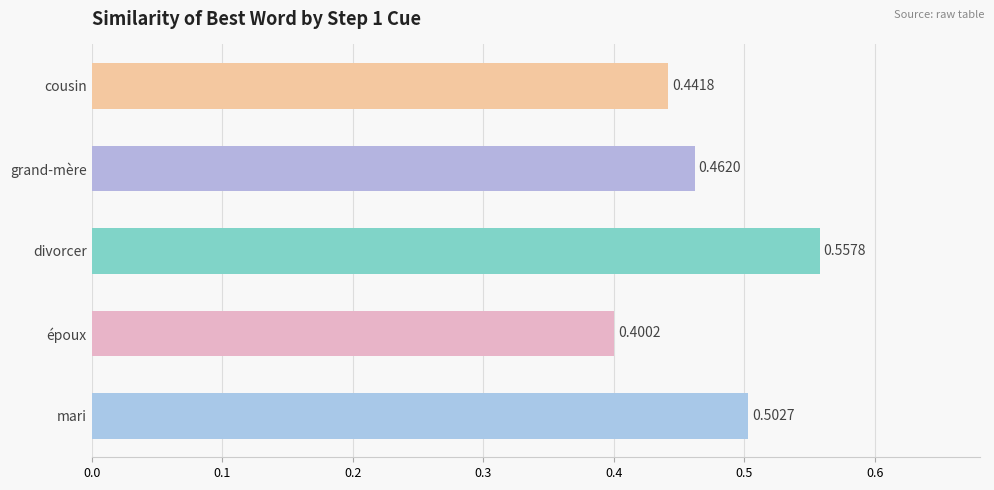

What value does the data have at cousin?

0.4